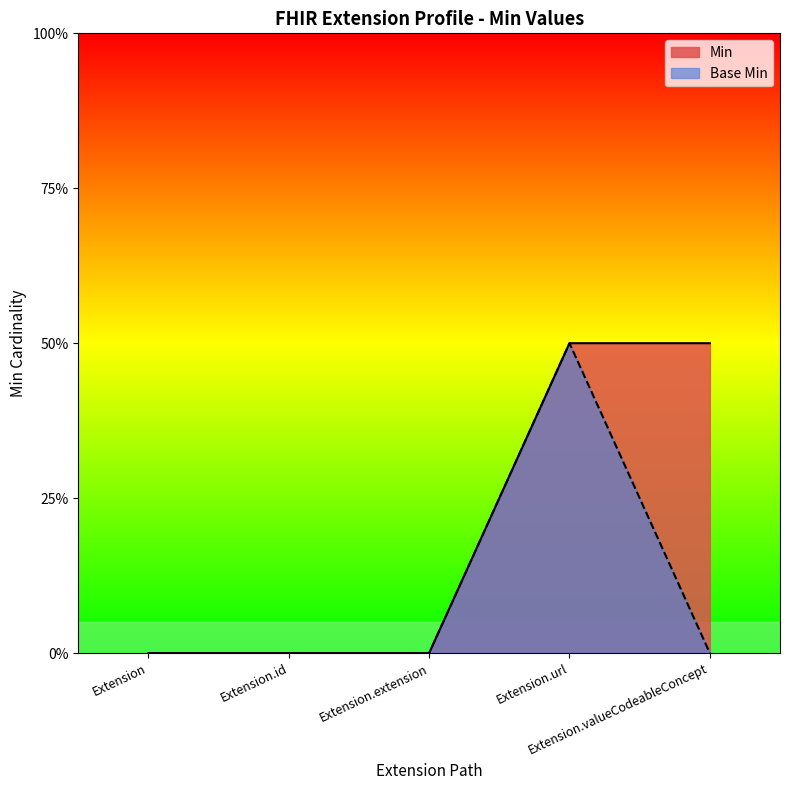

What are all the series names shown in the legend?

Min, Base Min